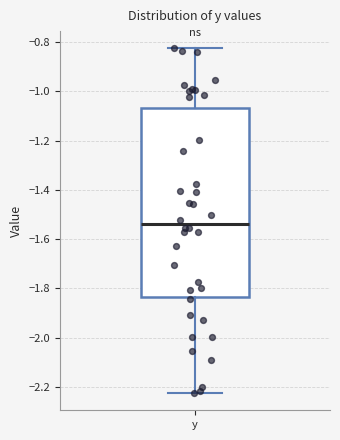

Where is the upper edge of the box for y on the y-axis? The values are not printed on the chart, so give them approximately, as read against the axis.

-1.06